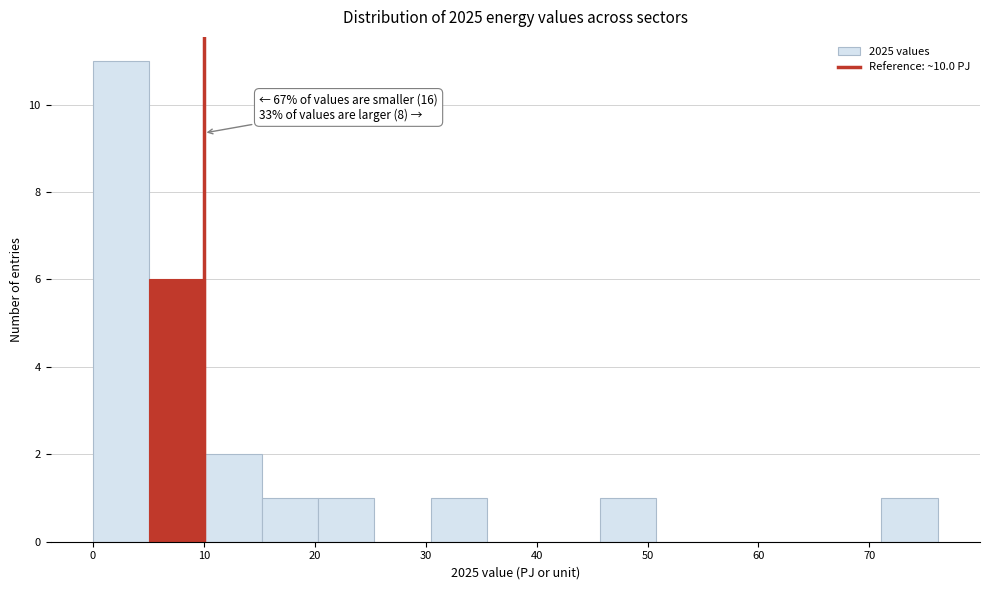

Which range on the x-axis has the tallest bar?

0 to 5